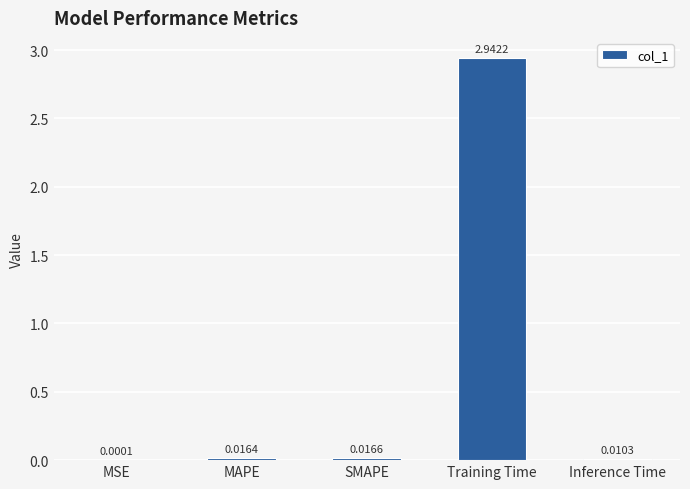

What is the sum of all values?

3.0